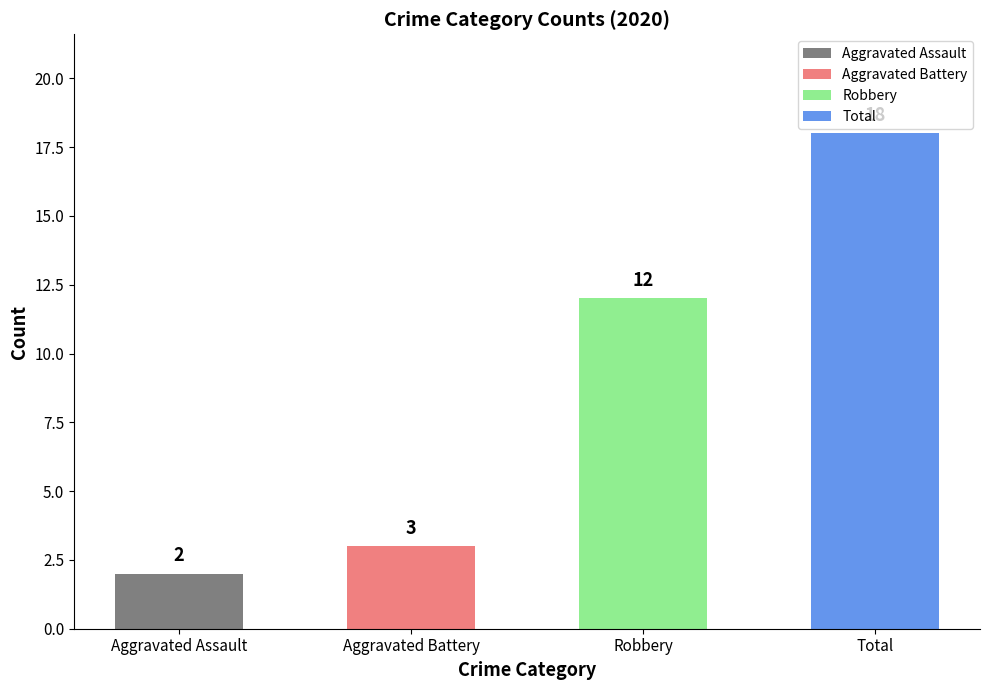

How many data points are less than 12?

2